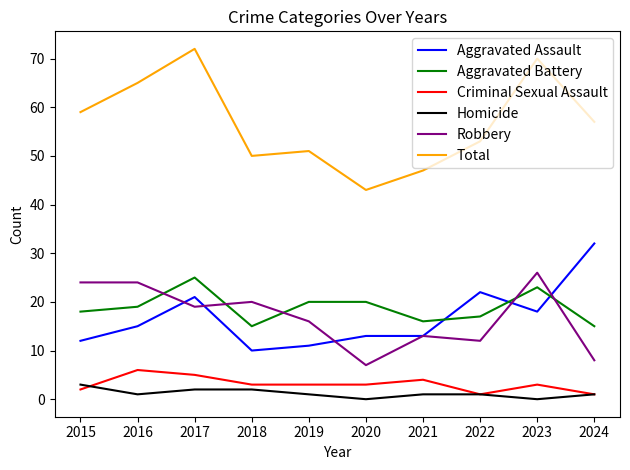

True or false: Criminal Sexual Assault and Total intersect in this chart.

False